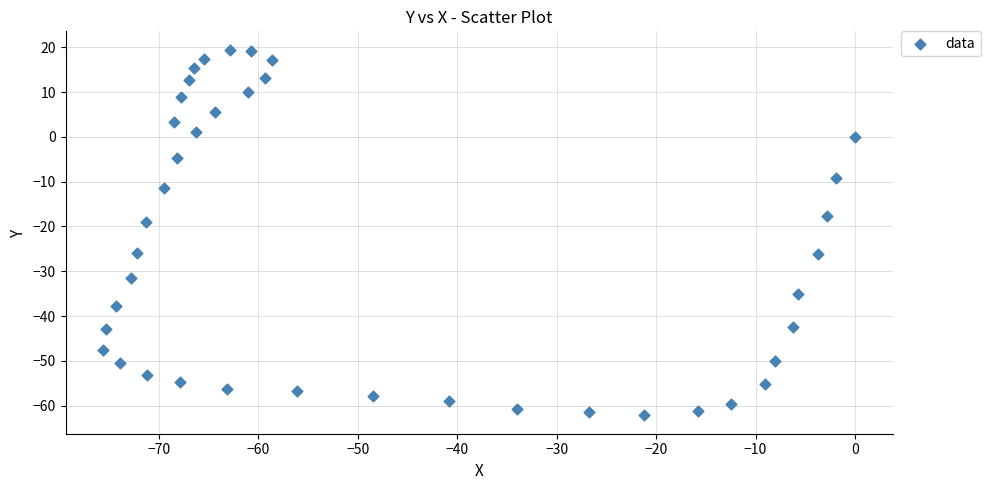

What Y value in the scatter plot is closest to -21?

-19.0